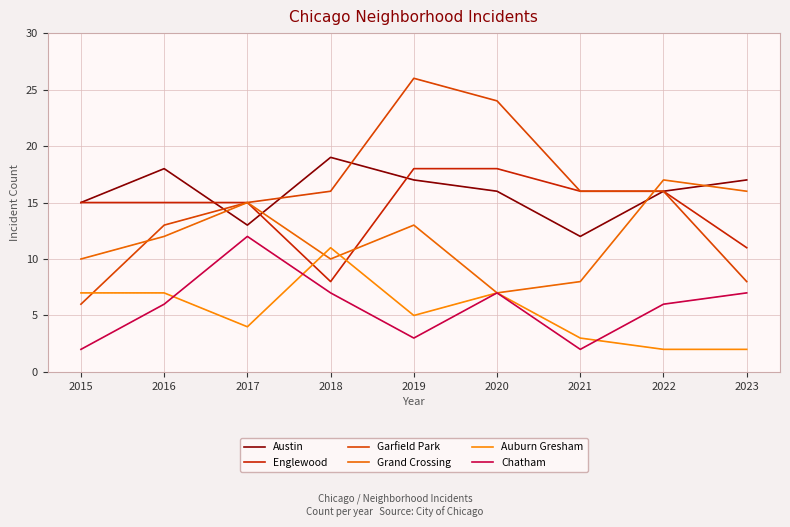

Reading left to right, transcribe all the data shown in this chart.

Austin: 2015=15	2016=18	2017=13	2018=19	2019=17	2020=16	2021=12	2022=16	2023=17
Englewood: 2015=15	2016=15	2017=15	2018=8	2019=18	2020=18	2021=16	2022=16	2023=11
Garfield Park: 2015=6	2016=13	2017=15	2018=16	2019=26	2020=24	2021=16	2022=16	2023=8
Grand Crossing: 2015=10	2016=12	2017=15	2018=10	2019=13	2020=7	2021=8	2022=17	2023=16
Auburn Gresham: 2015=7	2016=7	2017=4	2018=11	2019=5	2020=7	2021=3	2022=2	2023=2
Chatham: 2015=2	2016=6	2017=12	2018=7	2019=3	2020=7	2021=2	2022=6	2023=7